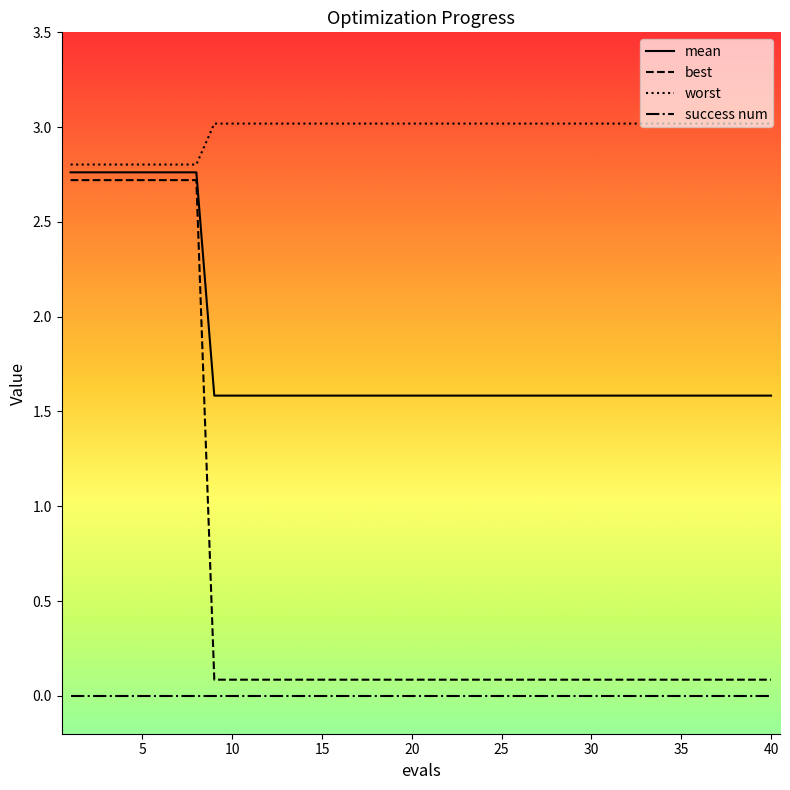

Which series has the largest range (max minus min)?

best